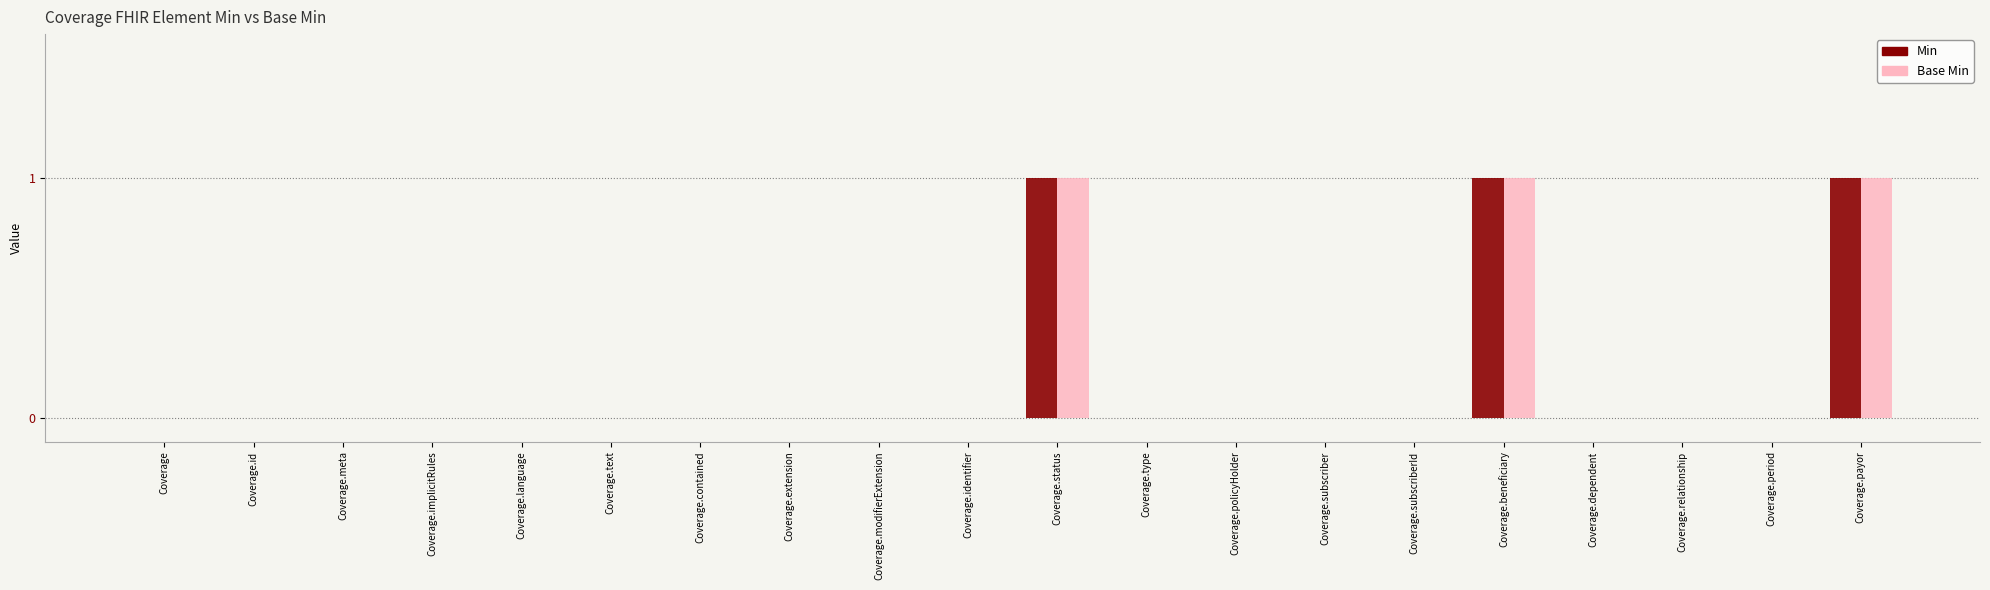

The Base Min series shows 0 at Coverage.relationship. True or false?

True